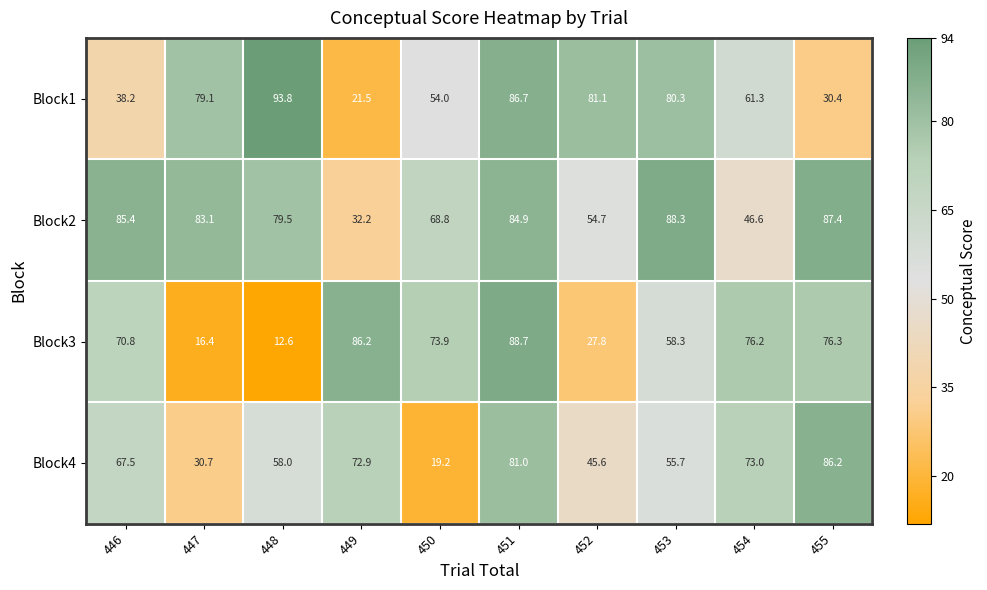

Where does the Block1 series first go above 79?

447